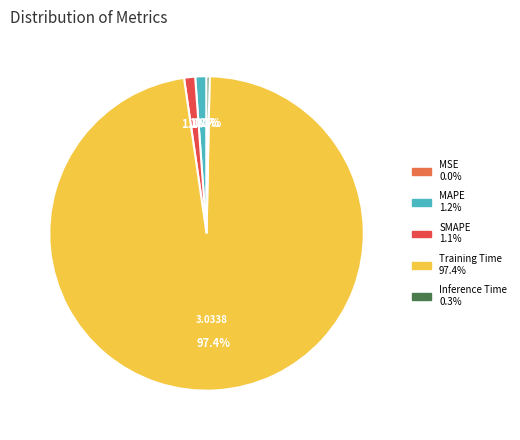

Does any single category account for the majority?

Yes